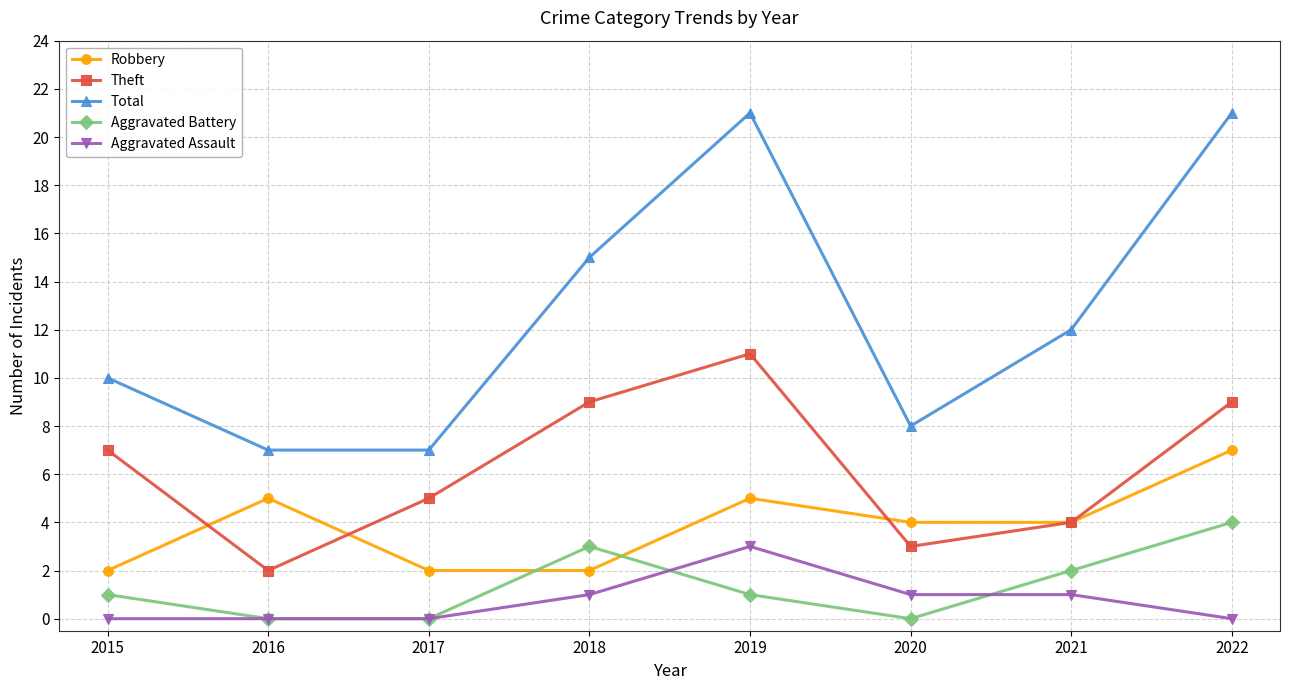

What is the sum of all Aggravated Assault values?

6